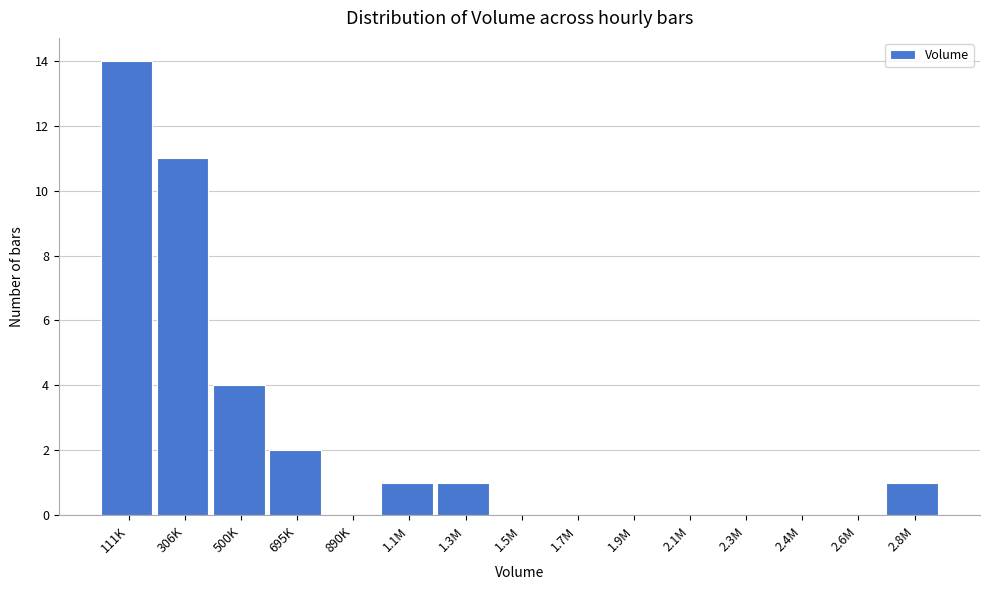

Reading right to left, what are all the values shown in this chart?

2.8M=1	2.6M=0	2.4M=0	2.3M=0	2.1M=0	1.9M=0	1.7M=0	1.5M=0	1.3M=1	1.1M=1	890K=0	695K=2	500K=4	306K=11	111K=14